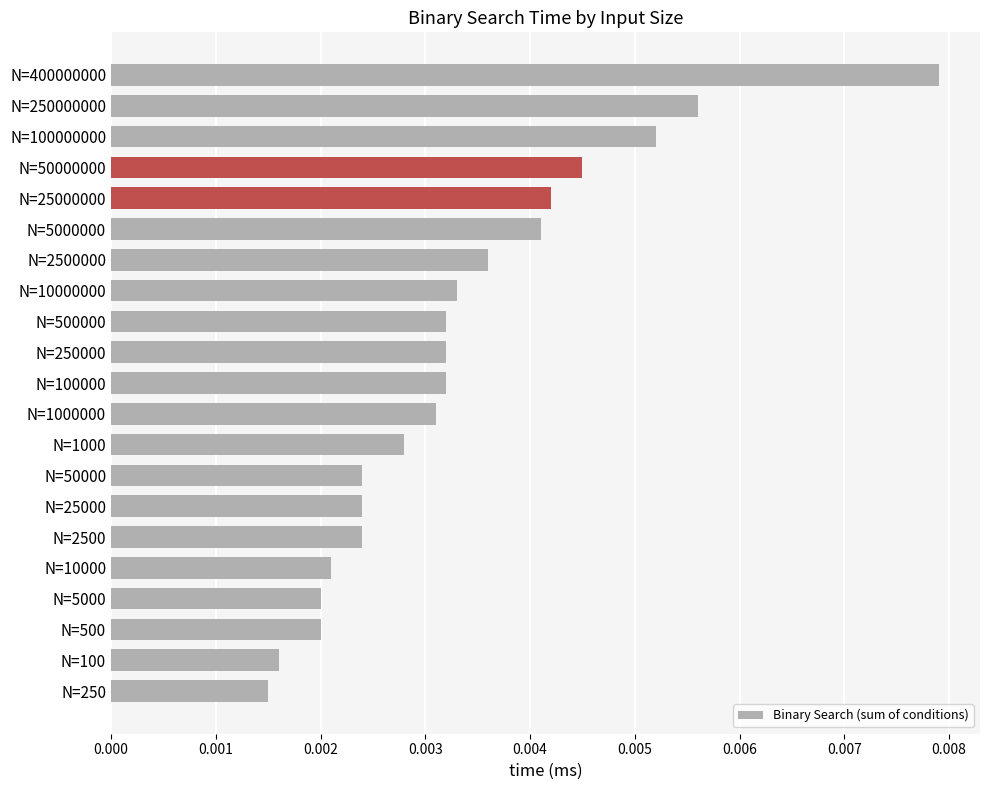

How many values are between 0 and 1?

21